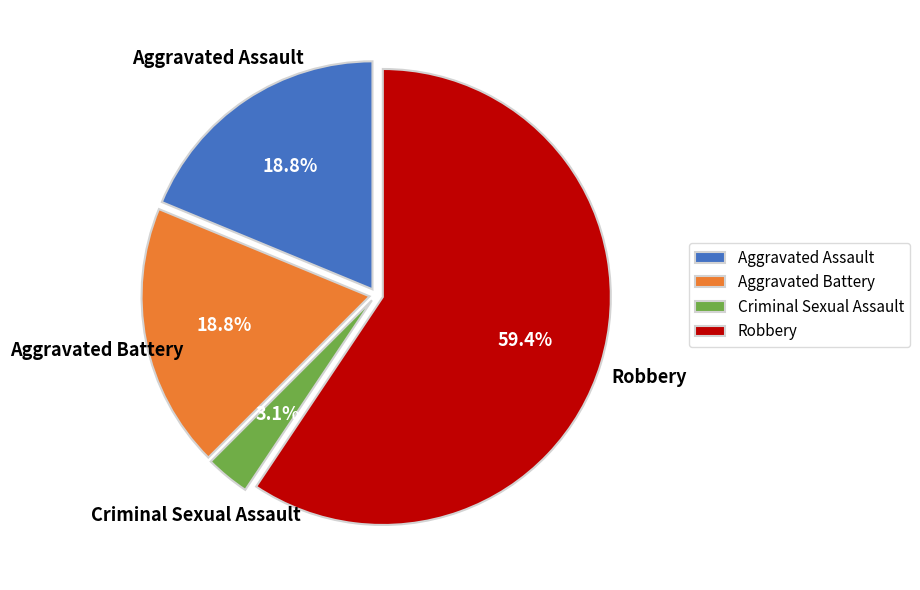

Which category accounts for the majority?

Robbery